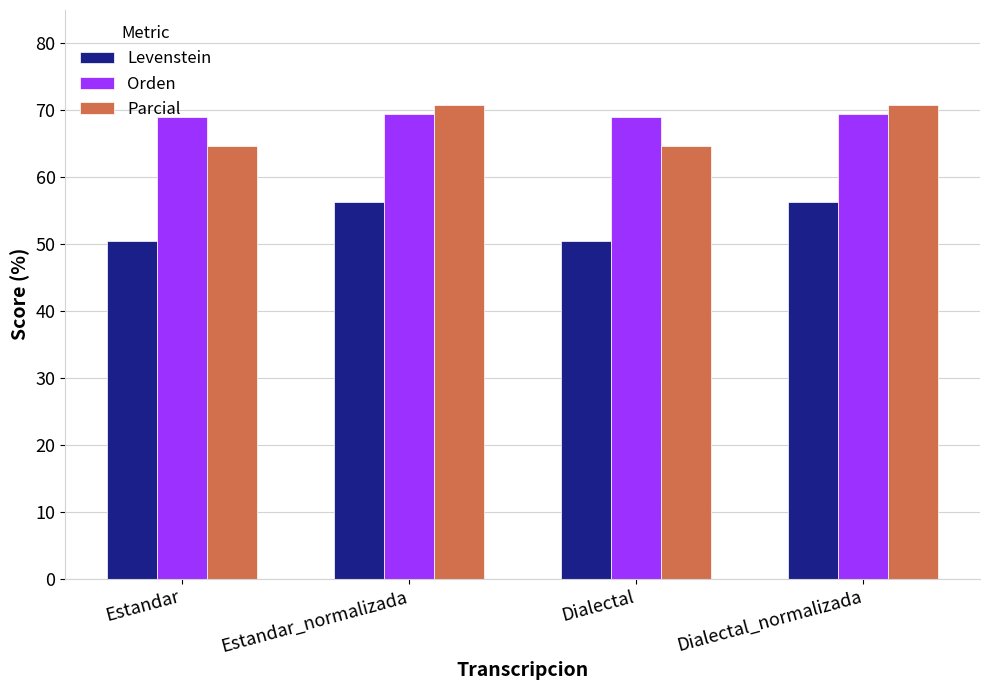

What is the maximum value shown in the chart?

70.7